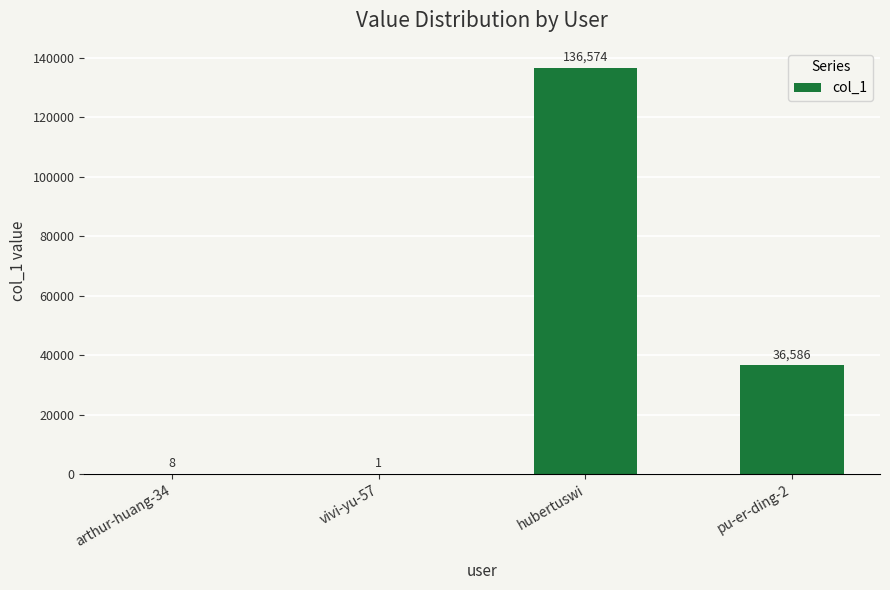

Where does the data first go above 36586?

hubertuswi